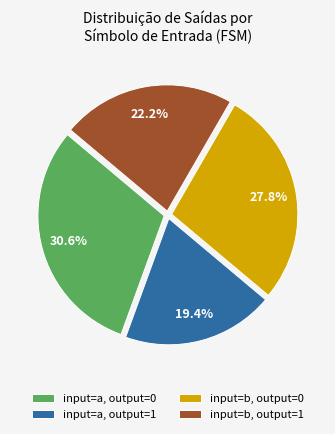

To the nearest percent, what percentage of the pie is input=b, output=0?

28%